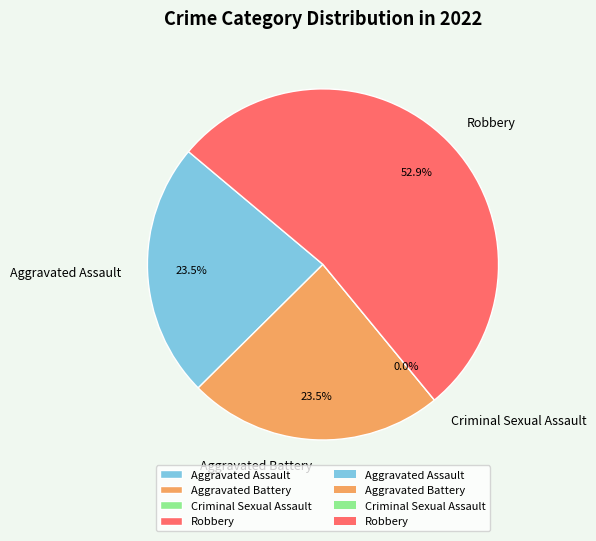

Does Robbery represent more than half of the total?

Yes